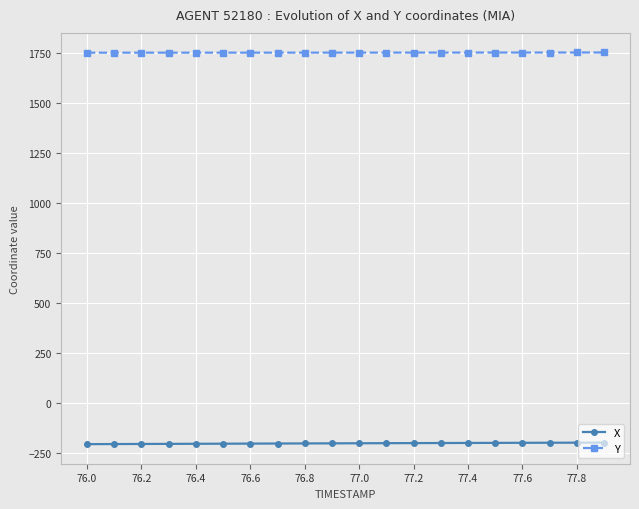

List the series in order of their overall mean, lowest first.

X, Y